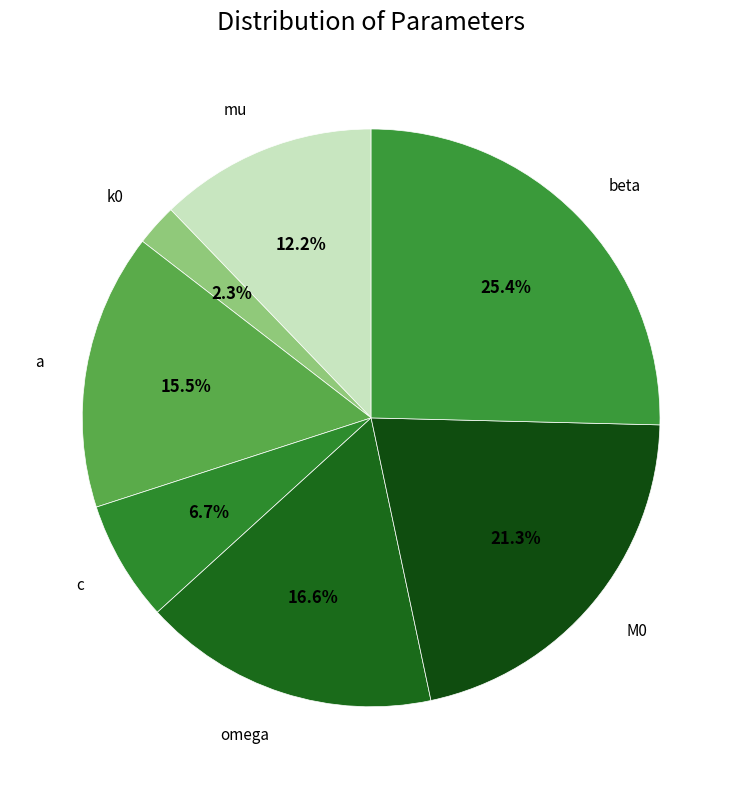

Count the number of slices in the pie.

7